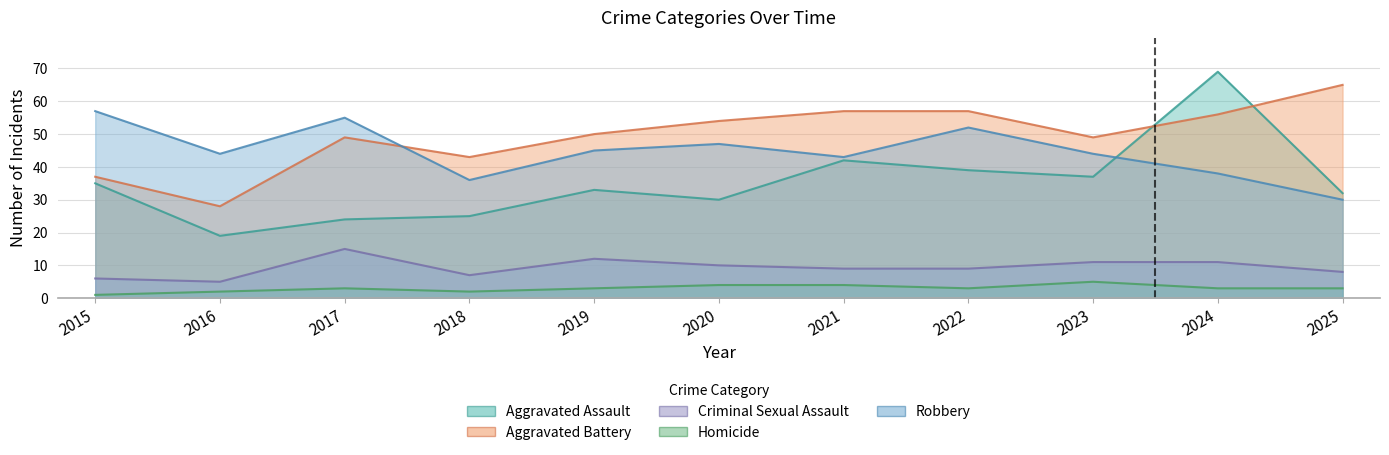

How many distinct data groups are displayed?

5